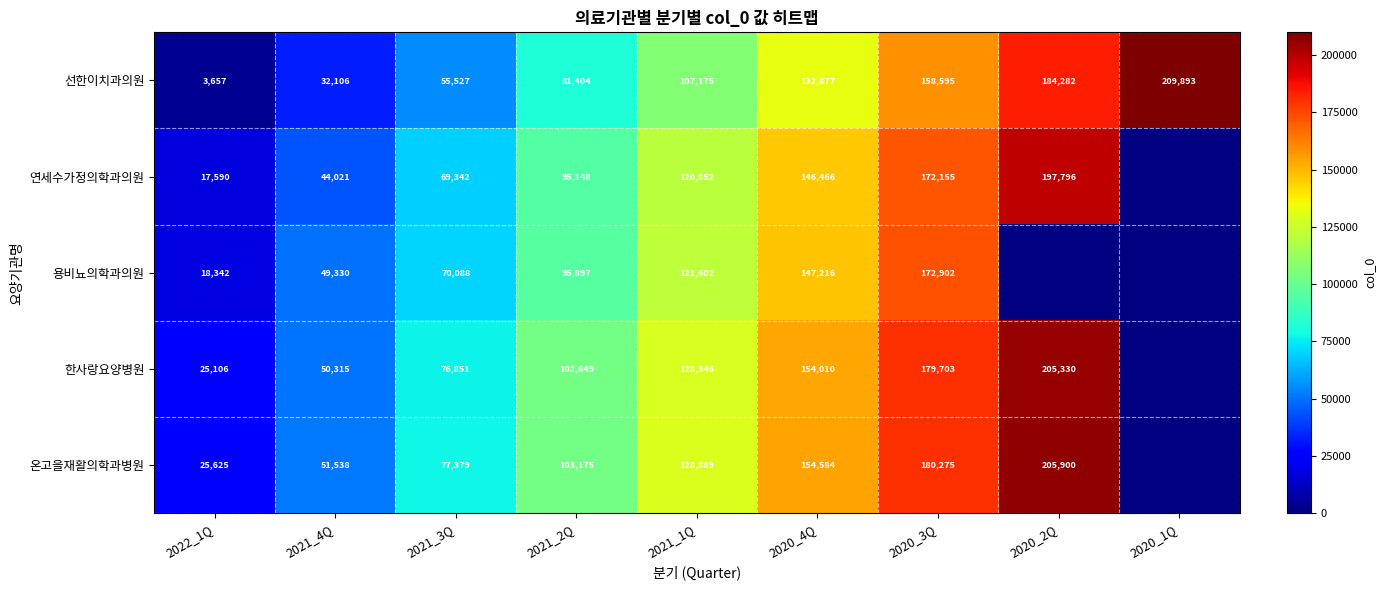

Where is 선한이치과의원 nearest to the value 106775?

2021_1Q